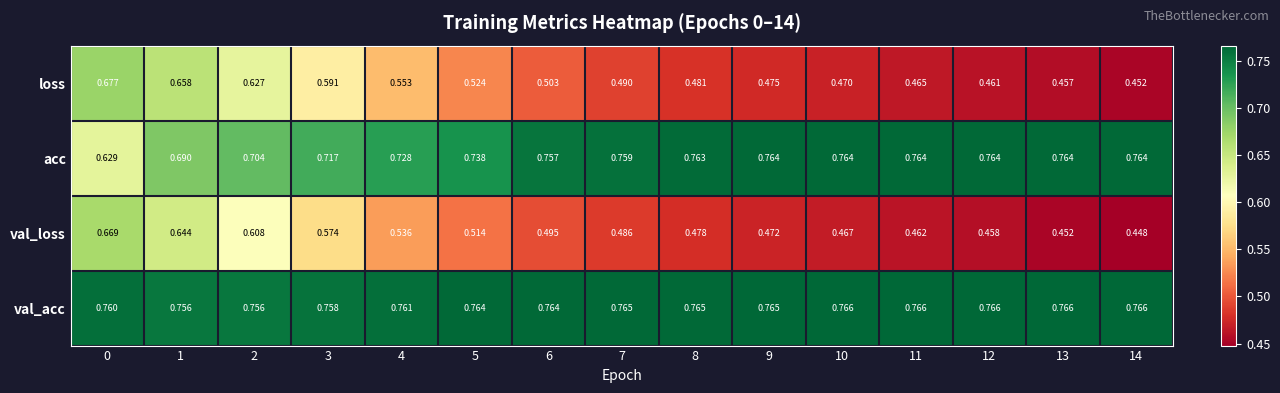

At which category does the chart reach its minimum across all series?

14